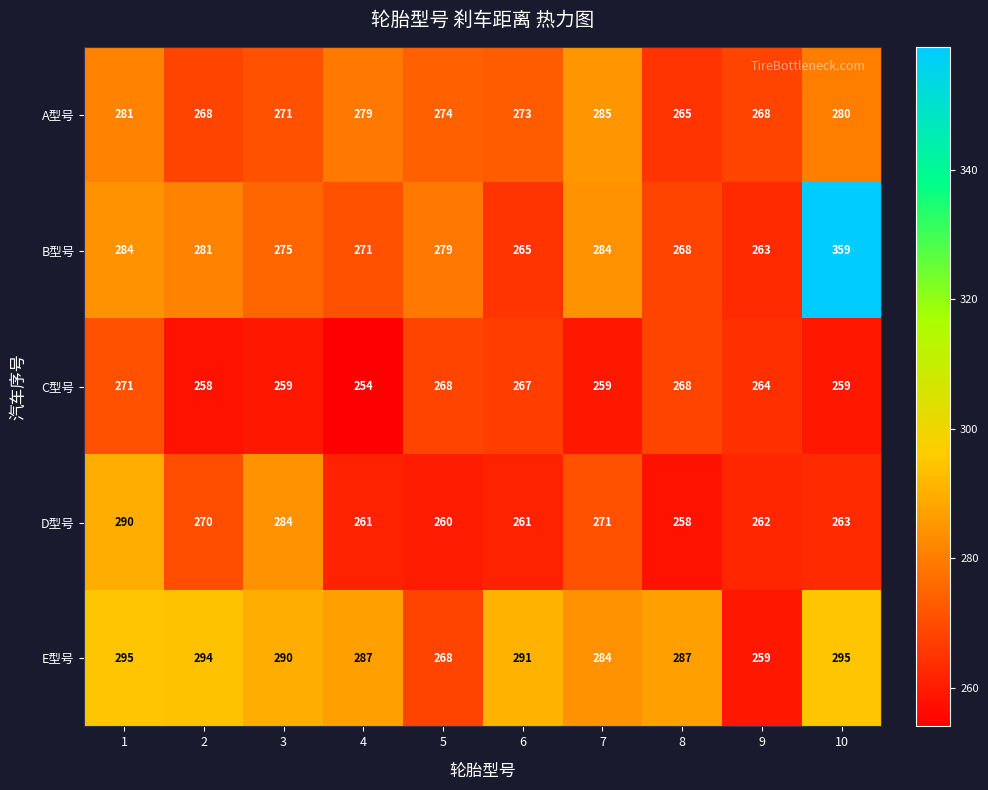

At 3, list the series in order from largest to smallest.

E型号, D型号, B型号, A型号, C型号